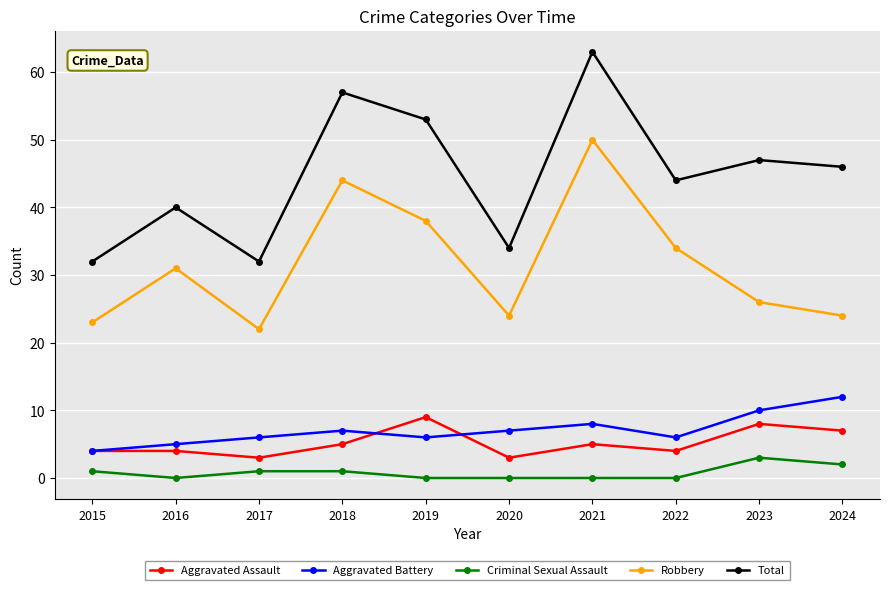

Which series has the widest spread of values?

Total